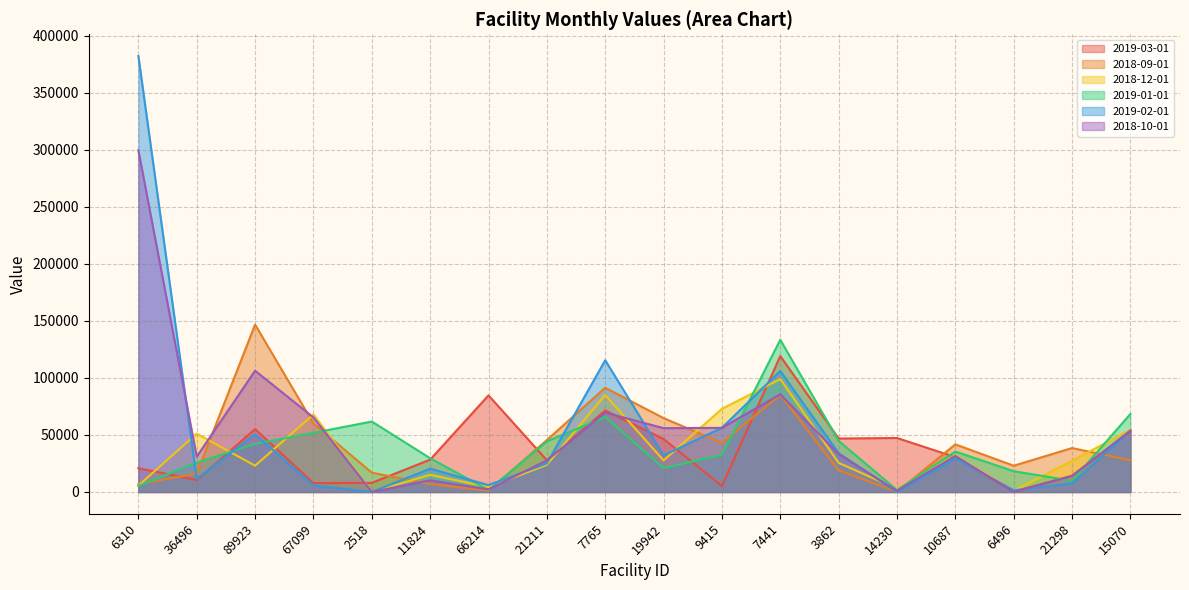

Reading left to right, what are all the values shown in this chart?

2019-03-01: 20863.9	10447.0	55105.4	7803.0	7995.0	28373.6	84692.5	27830.5	71439.4	46426.3	5255.8	119116.8	46878.7	47332.4	30532.6	282.3	14302.9	52990.0
2018-09-01: 6841.2	16173.8	146761.3	60026.0	16928.0	6923.0	1072.7	45510.9	91365.8	64769.6	43041.1	85153.3	18976.1	186.3	41740.7	23015.9	38511.4	27716.8
2018-12-01: 5577.4	51145.7	23049.8	67938.6	0.0	15046.0	4259.9	23791.5	85036.3	27686.8	72886.1	98986.7	25526.8	2795.1	32204.4	1000.0	27282.4	54713.6
2019-01-01: 5348.5	25705.7	42263.8	51840.8	61770.0	29604.0	1684.6	44393.0	65756.0	20959.8	32579.0	133449.8	44837.3	1677.1	35461.2	18193.8	9878.0	68392.0
2019-02-01: 382149.2	11539.3	50567.4	5712.0	0.0	20457.8	6008.2	25058.0	115513.4	32096.1	56286.1	106082.6	34046.7	0.0	29518.2	1464.7	7632.0	53842.4
2018-10-01: 299537.6	30961.2	106311.6	65372.6	0.0	10225.0	2262.8	27714.0	69620.0	55954.4	56223.1	85640.1	33169.0	979.9	31665.4	0.0	13986.3	53814.4